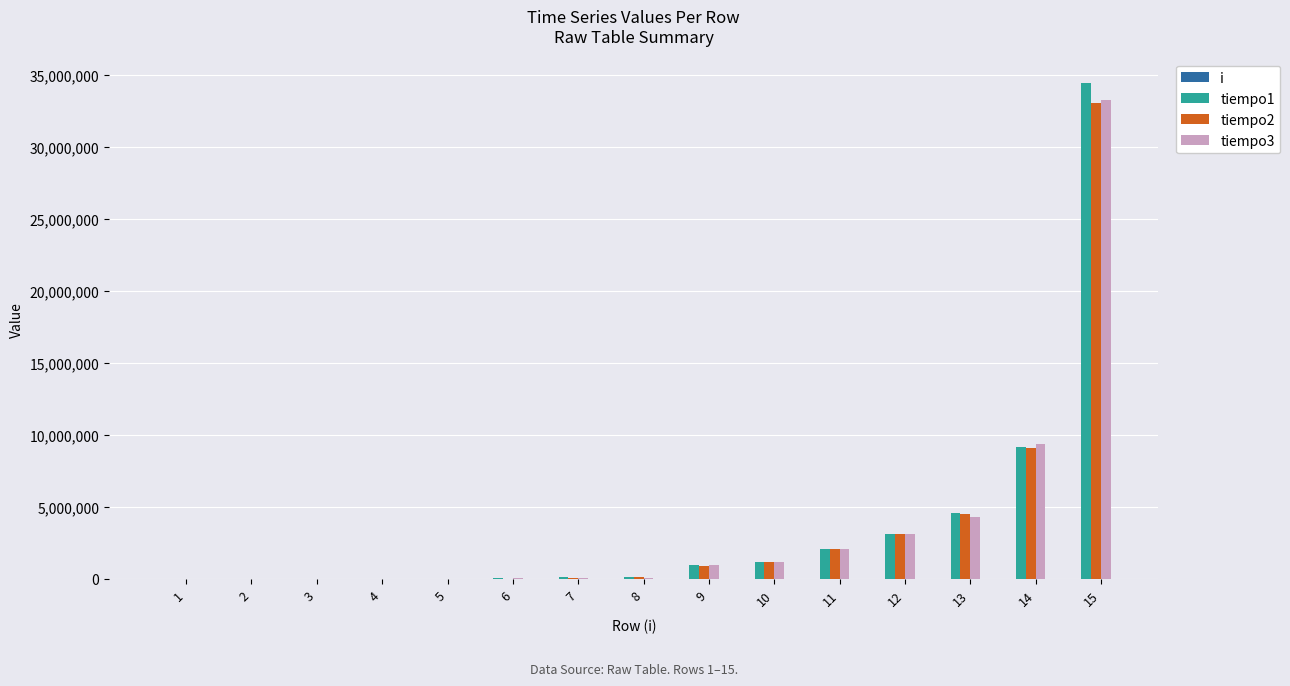

Which label corresponds to the smallest value in the chart?

1